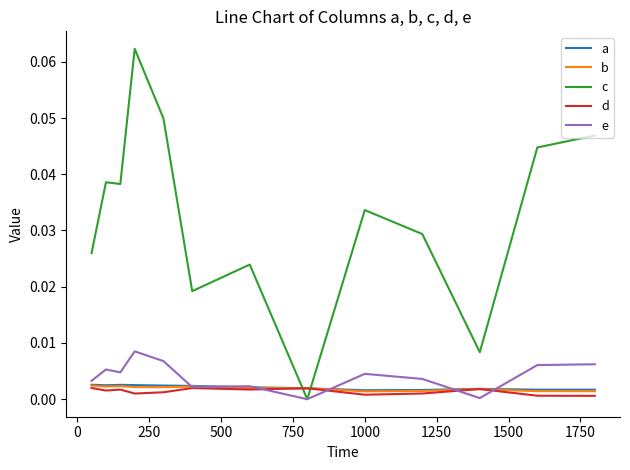

Which series has the largest total across all categories?

c